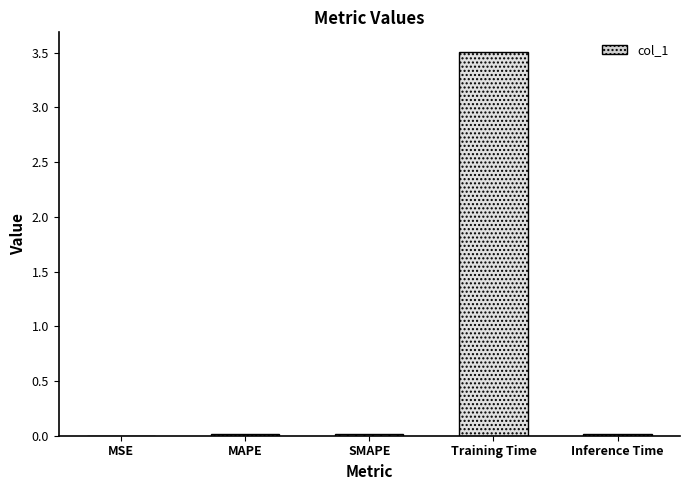

What is the sum of all values?

3.6